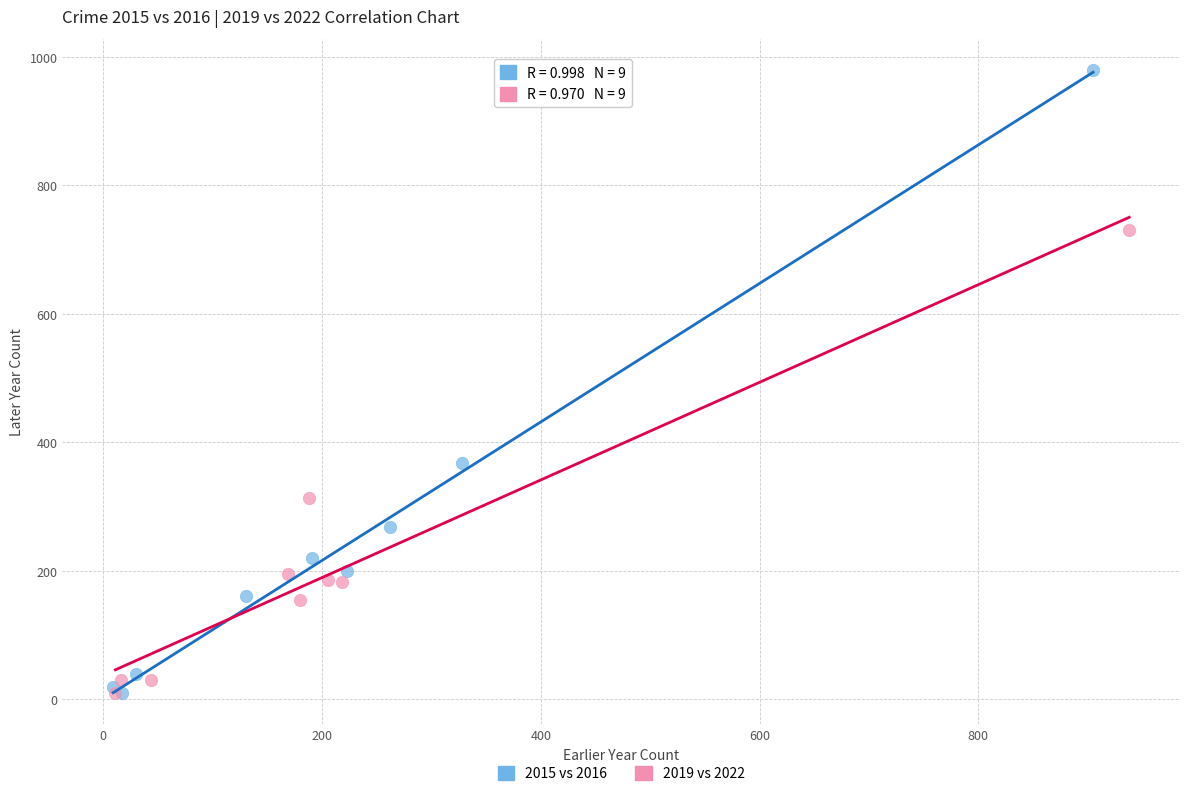

Which series reaches the maximum Y coordinate?

2015 vs 2016